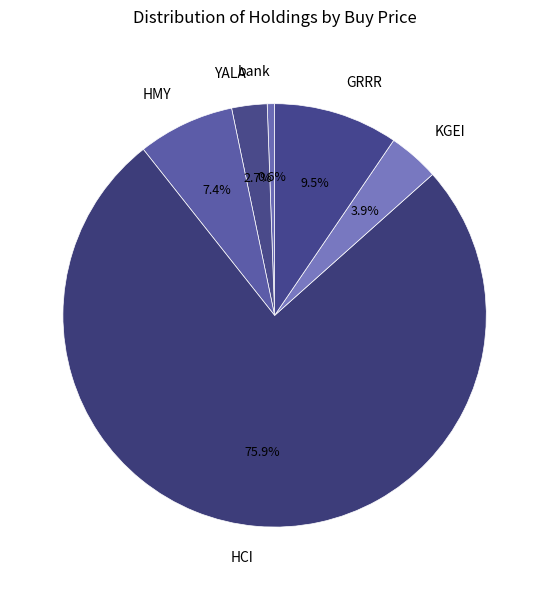

Which slice is the largest?

HCI